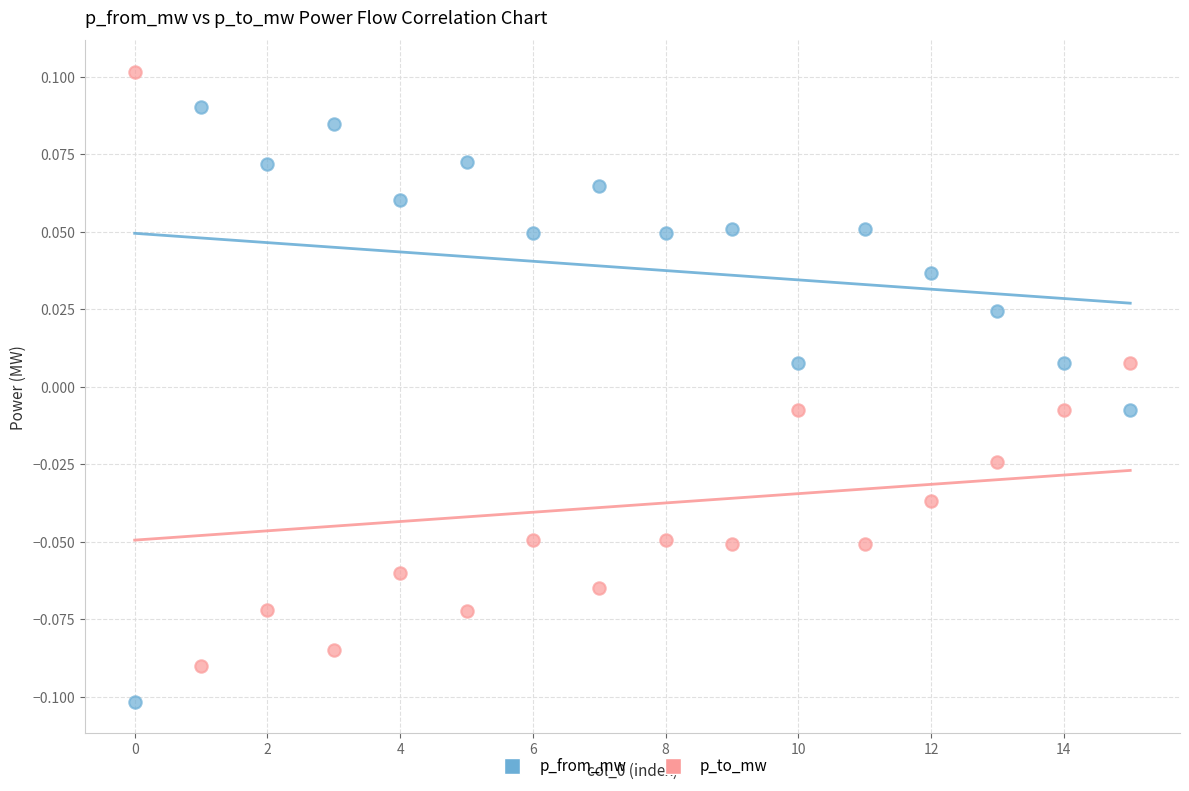

Which series contains the highest Y value?

p_to_mw